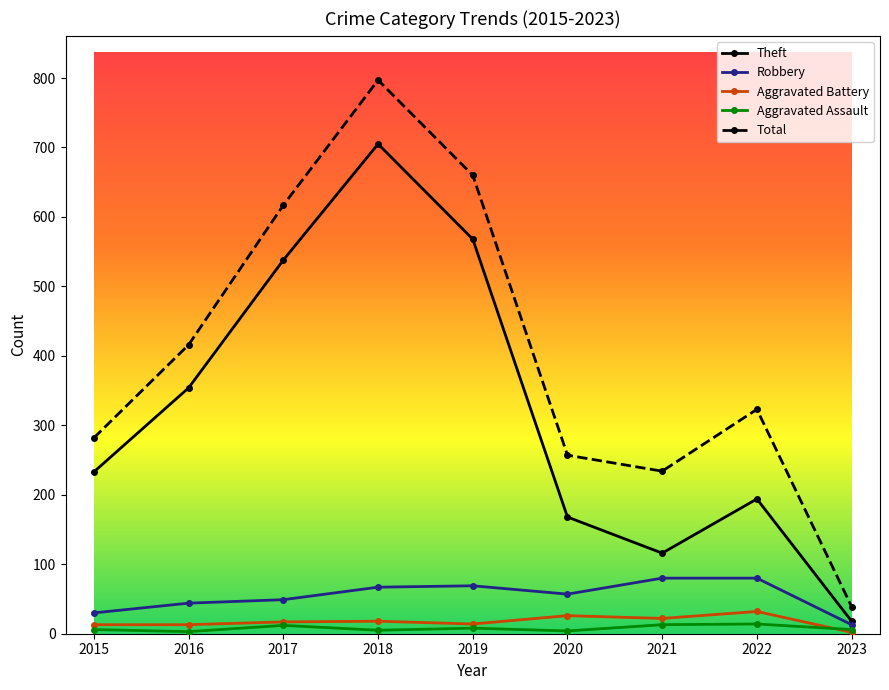

What is the spread (max minus min) of values at 2023?

37